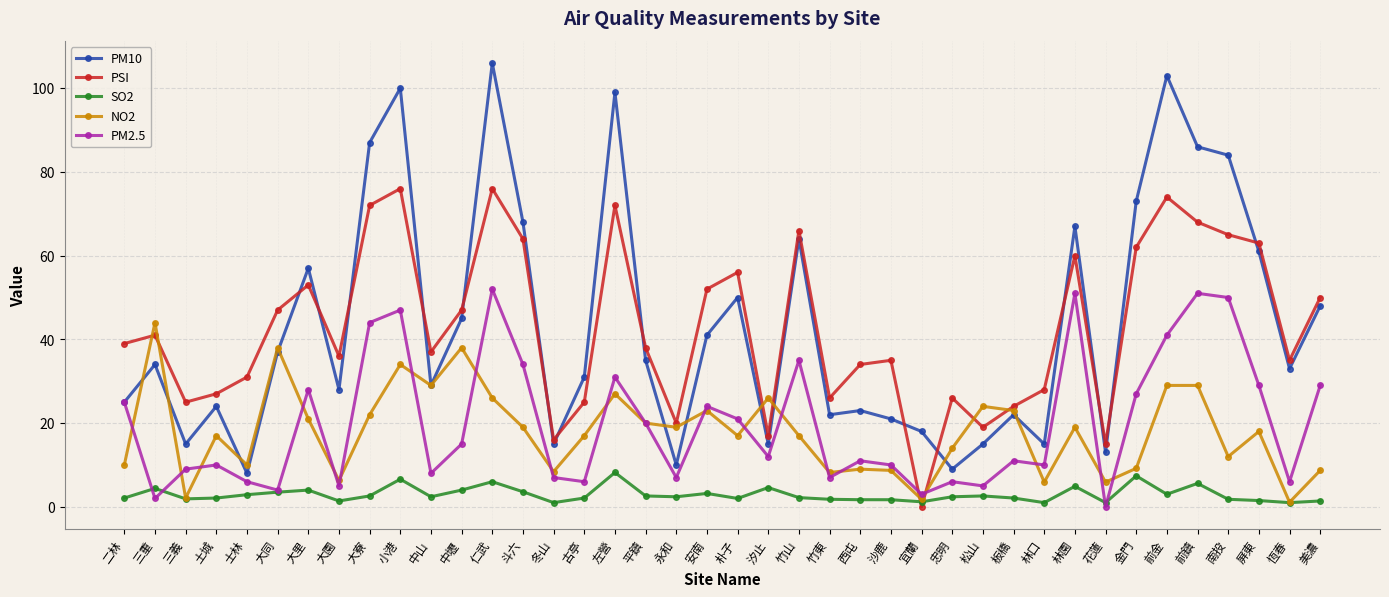

What is the difference between the second highest and minimum values in the PM2.5 series?

51.0